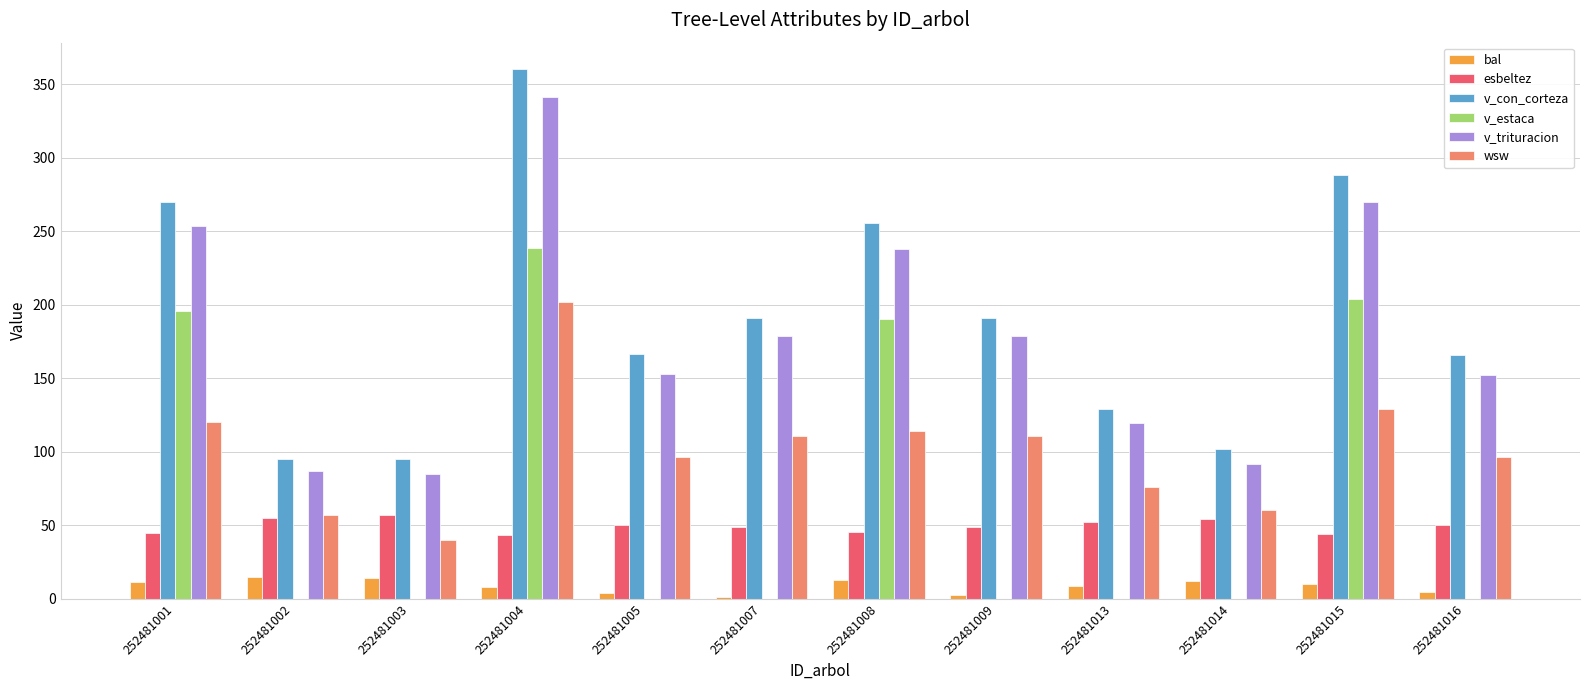

Is the value of v_trituracion at 252481008 greater than the value of bal at 252481007?

Yes